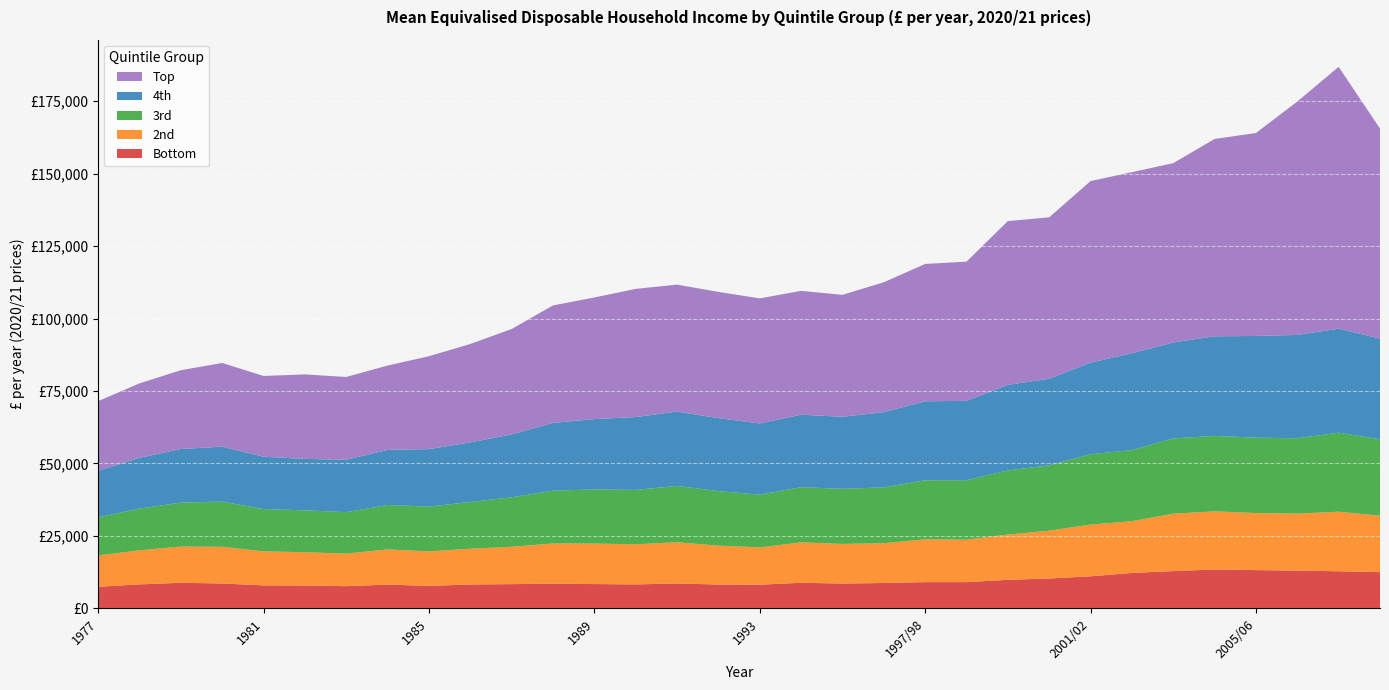

Reading right to left, transcribe all the data shown in this chart.

Bottom: 12516	12808	13028	13207	13434	12866	12239	11071	10324	9853	9062	9060	8764	8570	8841	8167	8237	8597	8276	8392	8529	8371	8253	7751	8217	7662	7894	7938	8594	8835	8282	7457
2nd: 19448	20560	19680	19690	20056	19811	17853	17847	16498	15629	14659	14772	13733	13676	13948	12872	13413	14227	13843	13976	13879	12880	12336	11919	12145	11234	11494	11750	12658	12507	11745	10836
3rd: 26387	27276	25998	26029	26039	25979	24532	24264	22542	22131	20515	20389	19263	19023	19038	18225	18821	19447	18756	18683	18211	17091	16136	15455	15324	14303	14454	14588	15606	15163	14420	13153
4th: 34740	35875	35659	35086	34366	33112	33414	31627	29880	29524	27384	27245	25948	24856	25003	24550	25188	25635	25156	24271	23386	21695	20546	19840	19014	18099	17744	18059	18952	18500	17521	16002
Top: 72487	90377	80543	70039	68110	61878	62503	62665	55708	56513	48037	47400	44840	42079	42746	43167	43563	43822	44226	41972	40550	36378	33979	32055	29099	28563	29163	27874	28886	27188	25690	24074